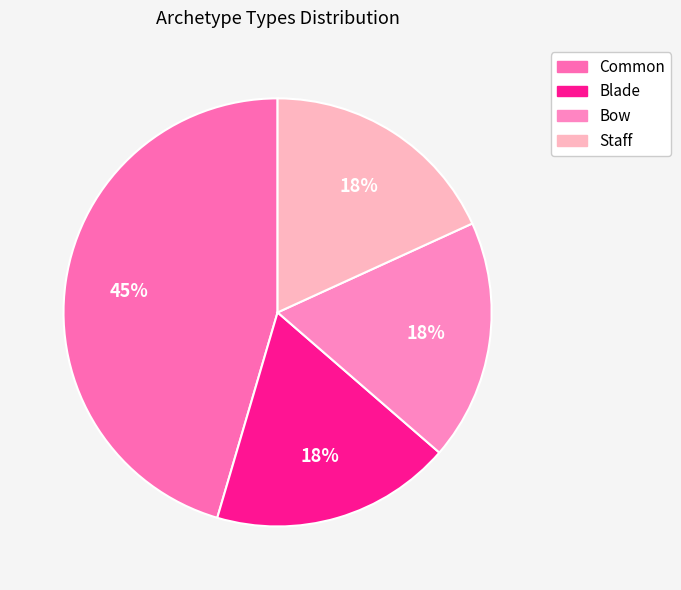

Is there a majority slice in this chart?

No